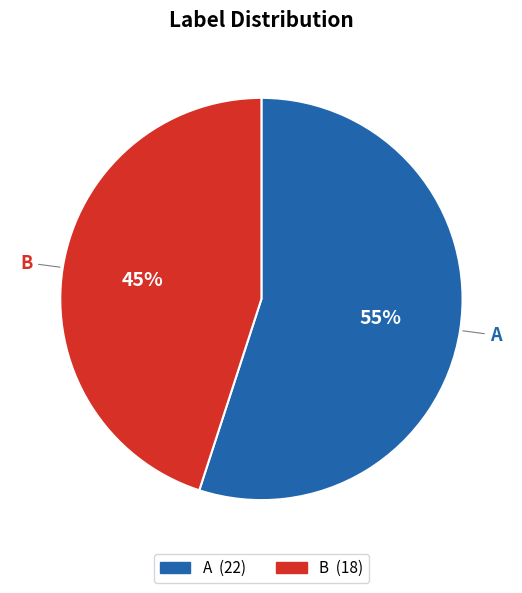

How many segments does this pie chart have?

2